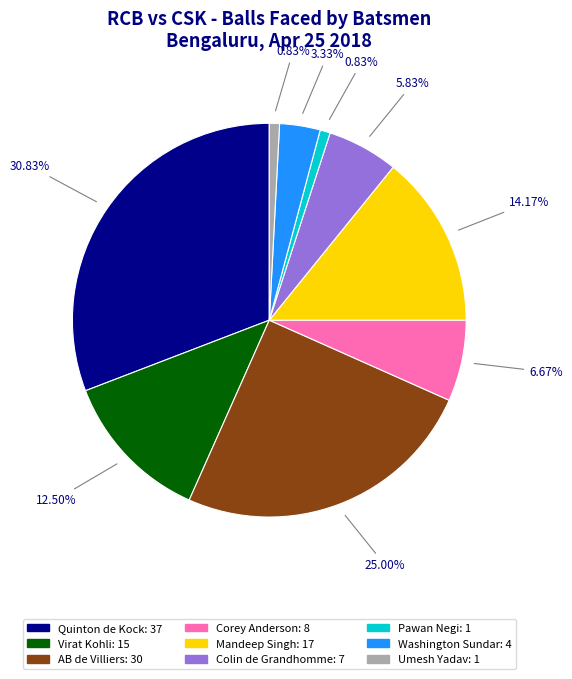

How much of the chart is everything except Corey Anderson?

93.3%